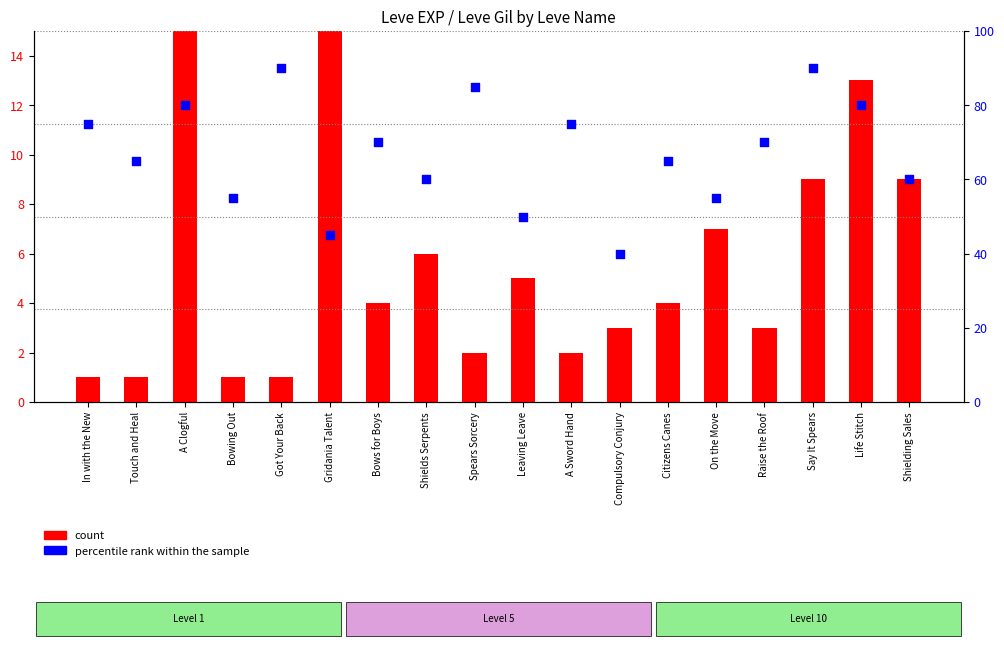

Which series has the widest spread of Y values?

count